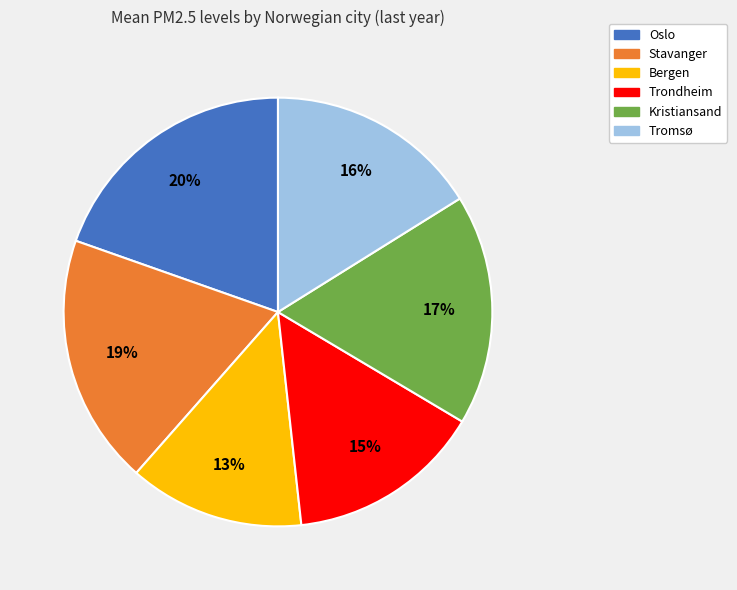

Is there any slice that represents more than half of the pie?

No